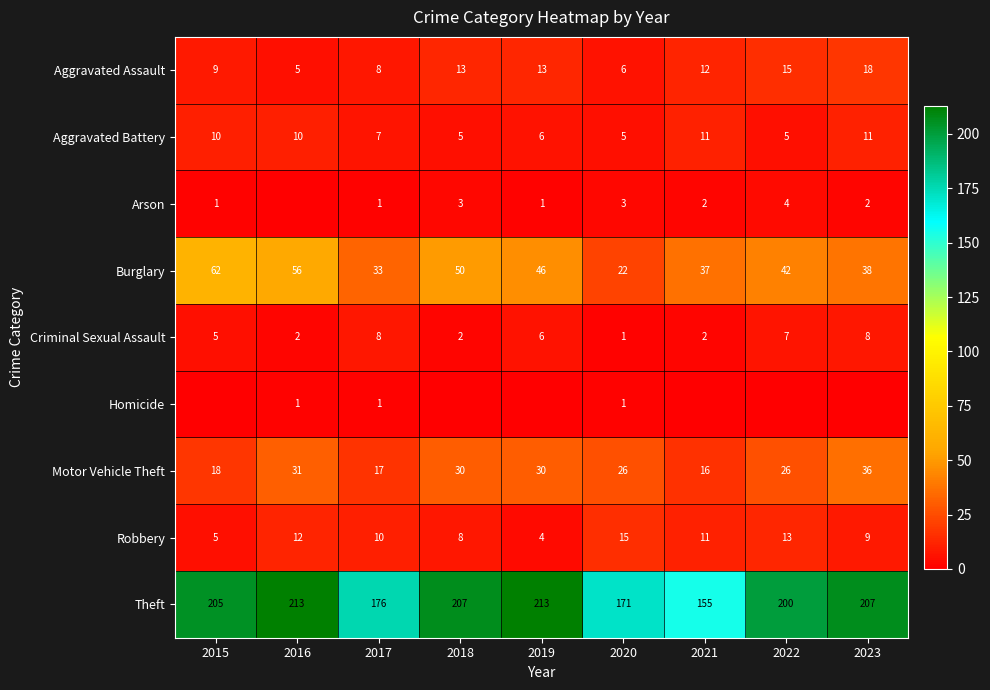

How many data points in Theft are less than 205?

4